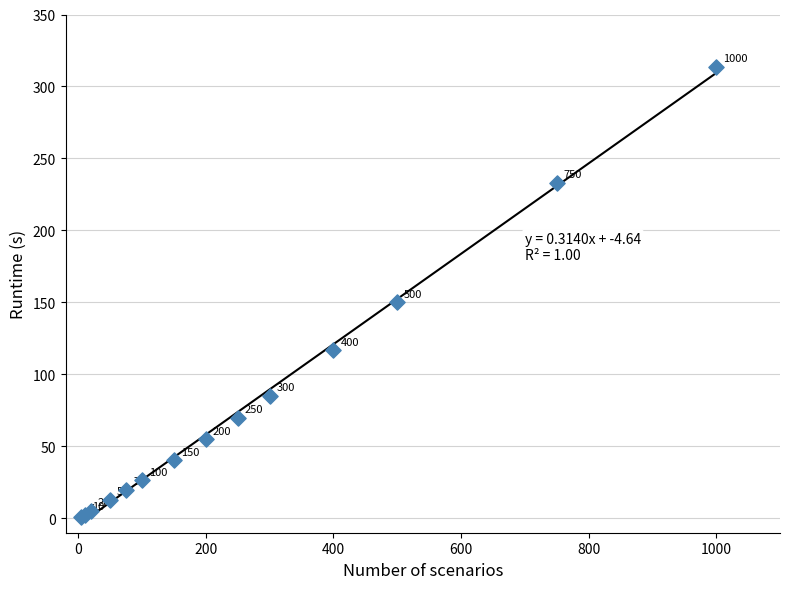

What Y value in the scatter plot is closest to 157?

150.2